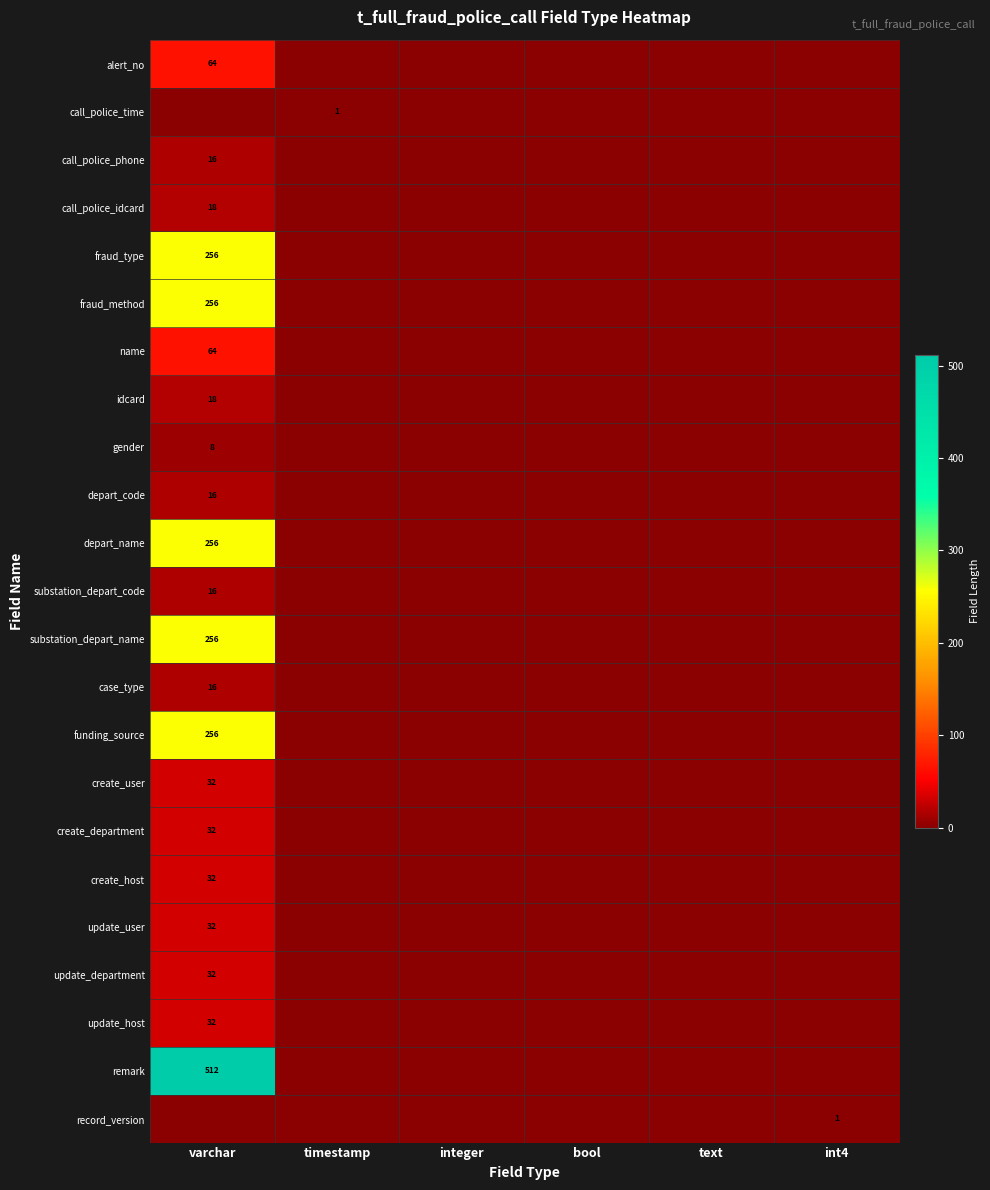

What is the maximum value shown in the chart?

512